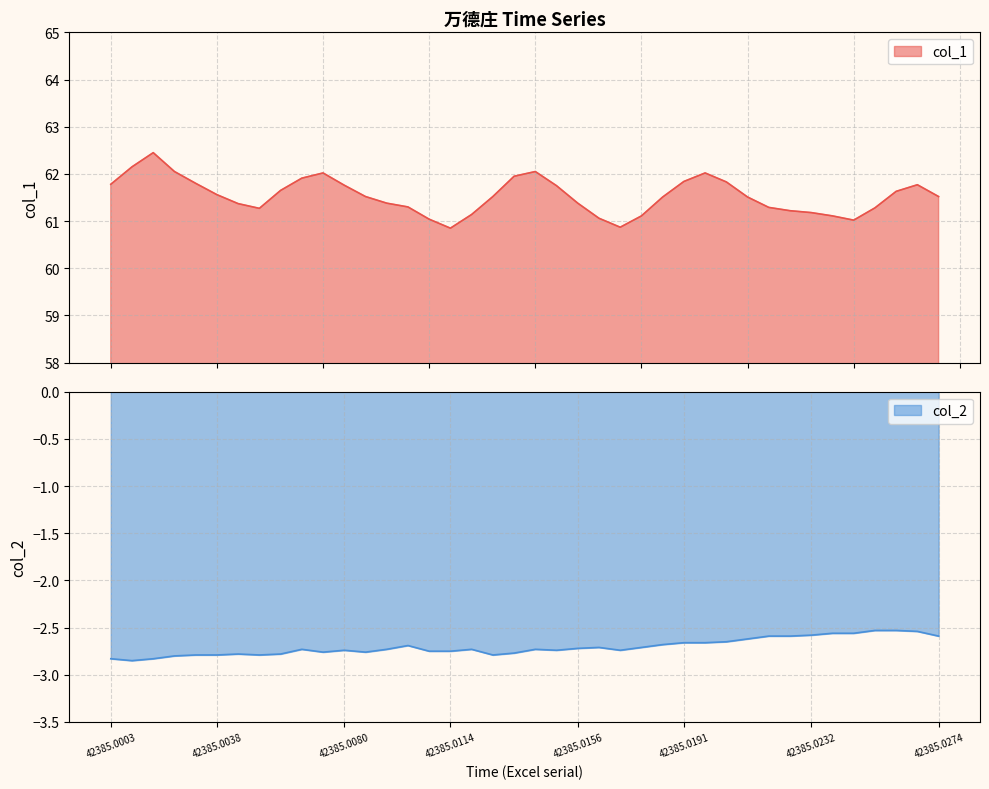

What is the label of the 40th point from the right?

42385.0003